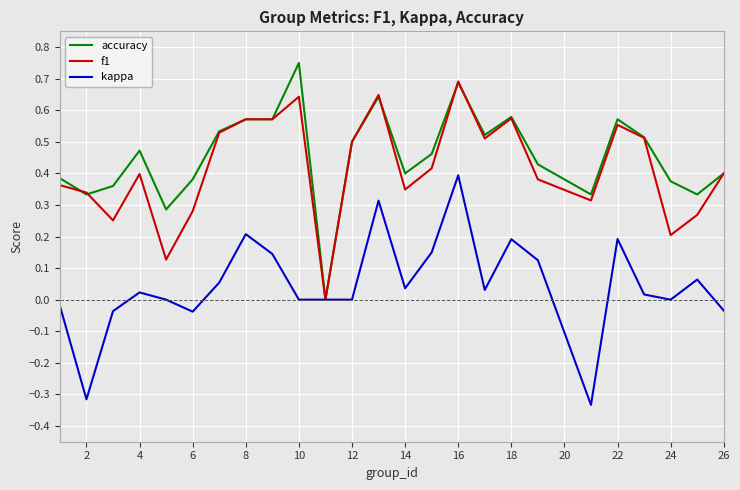

Rank the series by their maximum value, from highest to lowest.

accuracy, f1, kappa